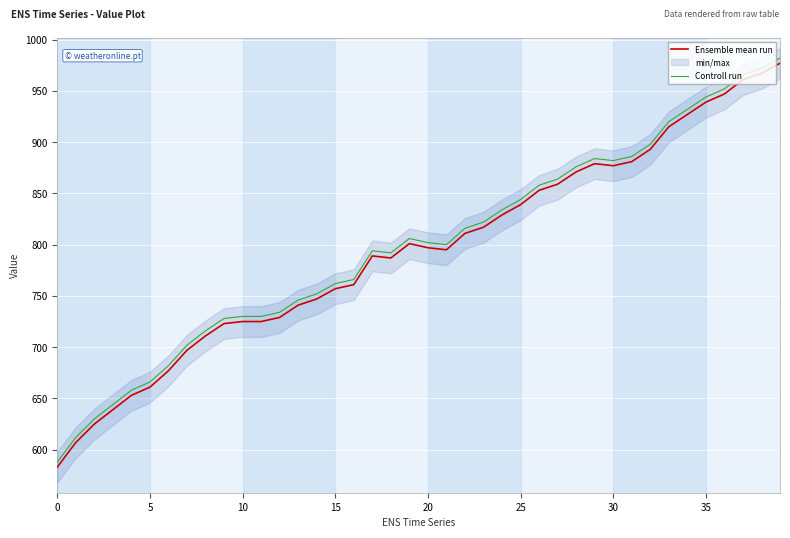

Which series has the widest spread of values?

Ensemble mean run